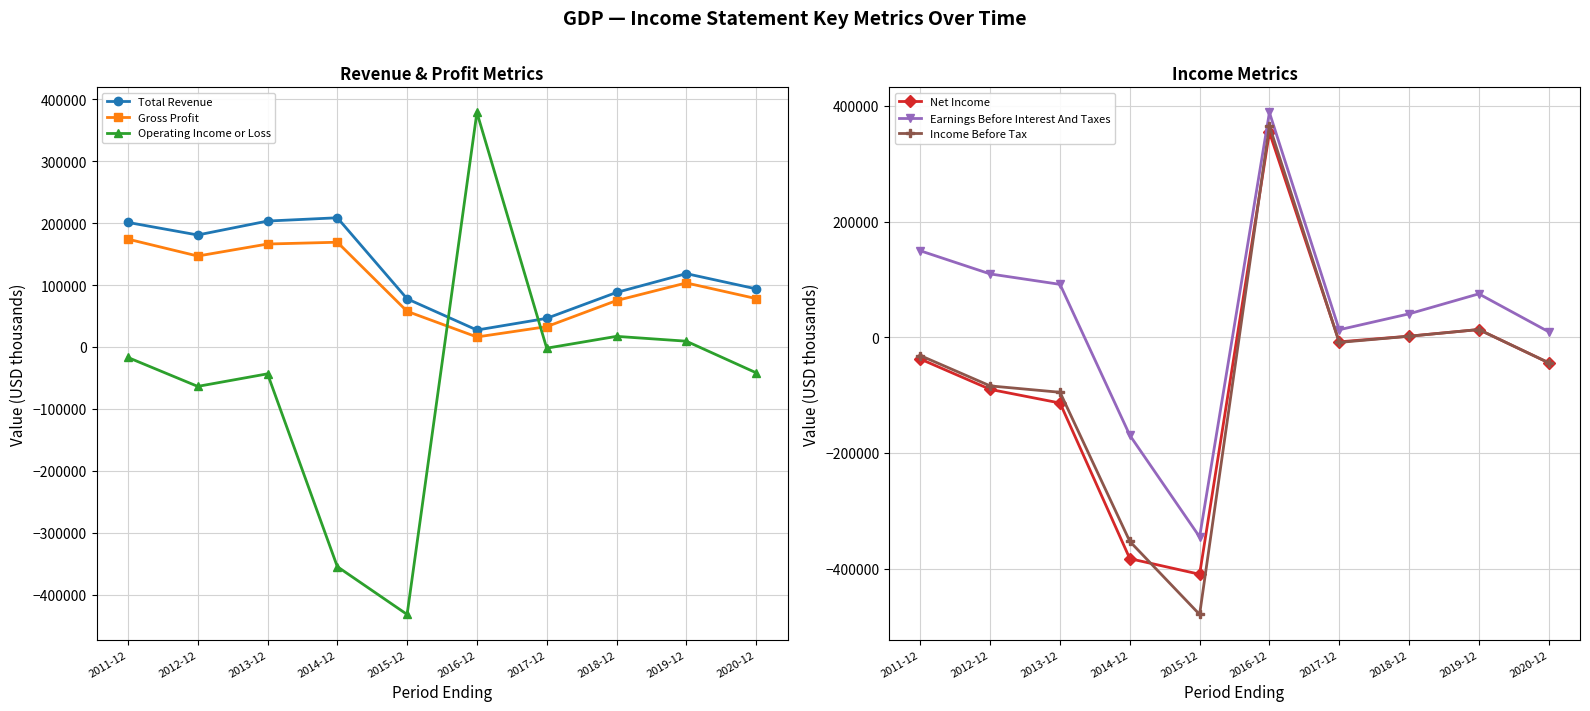

The Total Revenue series shows 136280 at 2011-12. True or false?

False